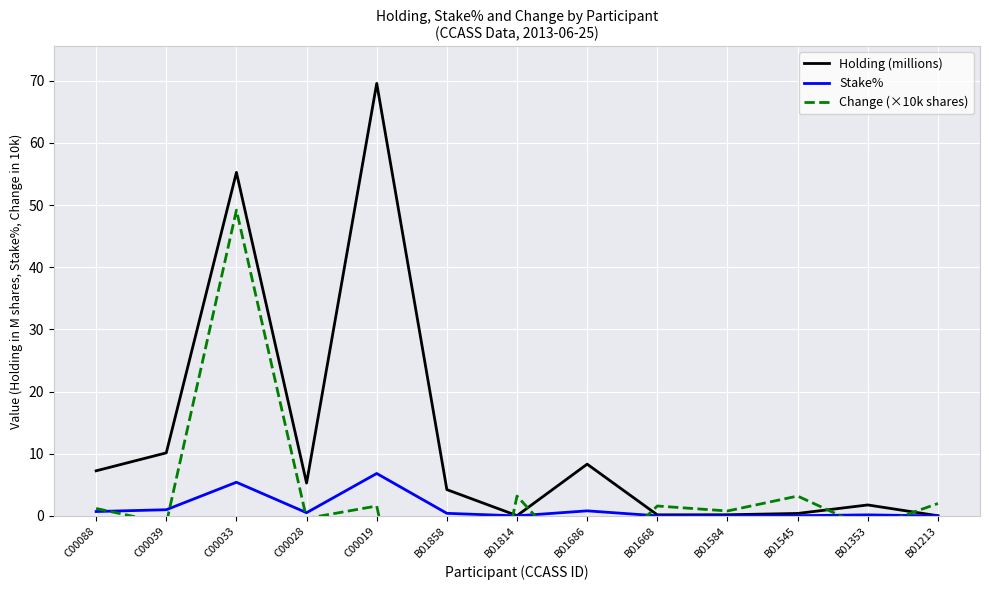

Reading left to right, transcribe all the data shown in this chart.

Holding (millions): C00088=7.3	C00039=10.1	C00033=55.3	C00028=5.3	C00019=69.6	B01858=4.2	B01814=0.1	B01686=8.3	B01668=0.2	B01584=0.2	B01545=0.4	B01353=1.8	B01213=0.0
Stake%: C00088=0.7	C00039=1.0	C00033=5.4	C00028=0.5	C00019=6.8	B01858=0.4	B01814=0.0	B01686=0.8	B01668=0.0	B01584=0.0	B01545=0.0	B01353=0.2	B01213=0.0
Change (×10k shares): C00088=1.2	C00039=-1.2	C00033=49.2	C00028=-0.4	C00019=1.6	B01858=-50.0	B01814=3.2	B01686=-9.2	B01668=1.6	B01584=0.8	B01545=3.2	B01353=-2.0	B01213=2.0